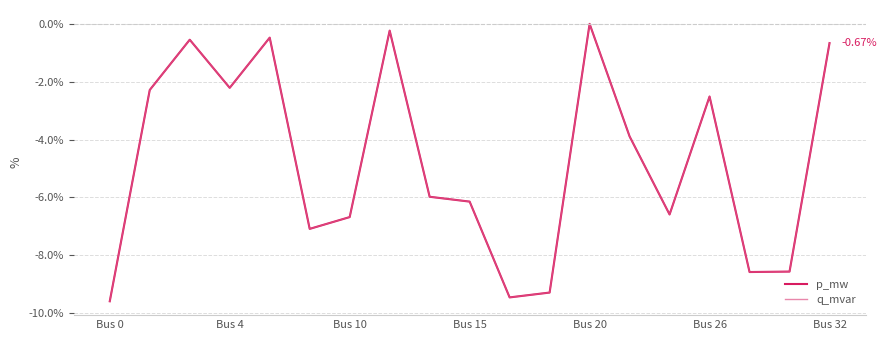

Reading right to left, extract all data points from this chart.

p_mw: -0.7	-8.6	-8.6	-2.5	-6.6	-3.9	0.0	-9.3	-9.5	-6.1	-6.0	-0.2	-6.7	-7.1	-0.5	-2.2	-0.5	-2.3	-9.6
q_mvar: -0.7	-8.6	-8.6	-2.5	-6.6	-3.9	0.0	-9.3	-9.5	-6.1	-6.0	-0.2	-6.7	-7.1	-0.5	-2.2	-0.5	-2.3	-9.6